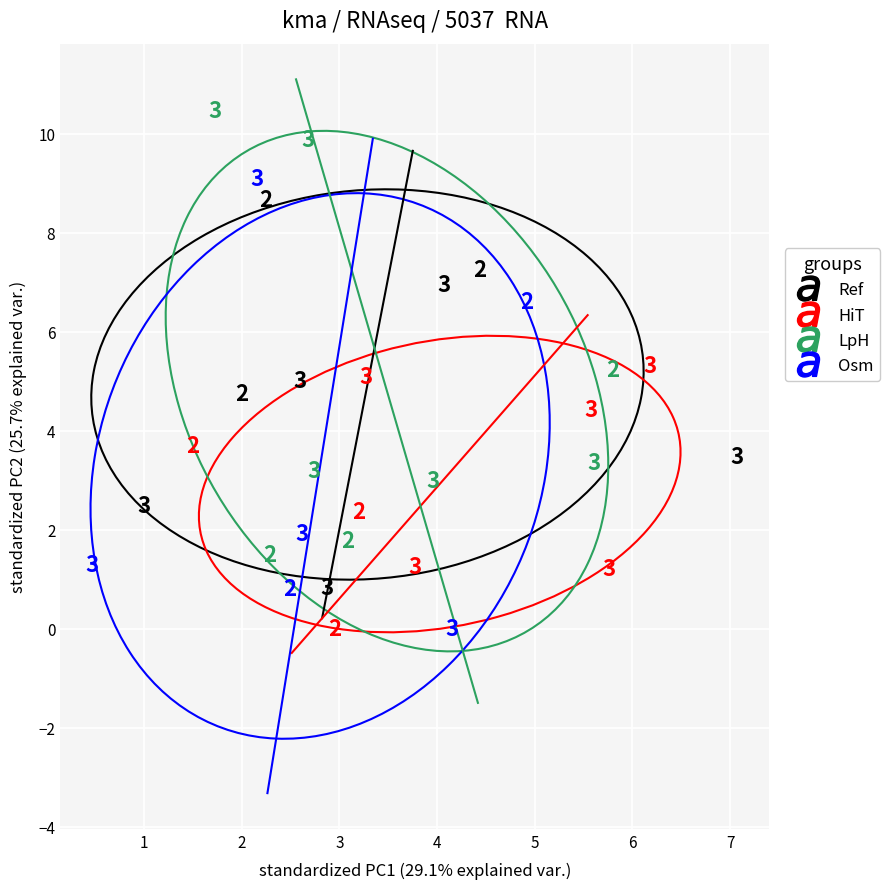

Which series has the largest Y range (max minus min)?

Osm